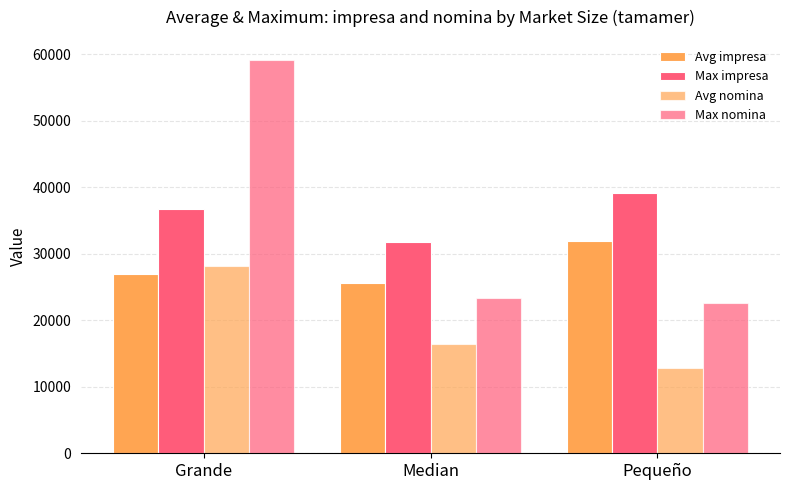

Between Grande and Pequeño, which series saw the biggest shift?

Max nomina